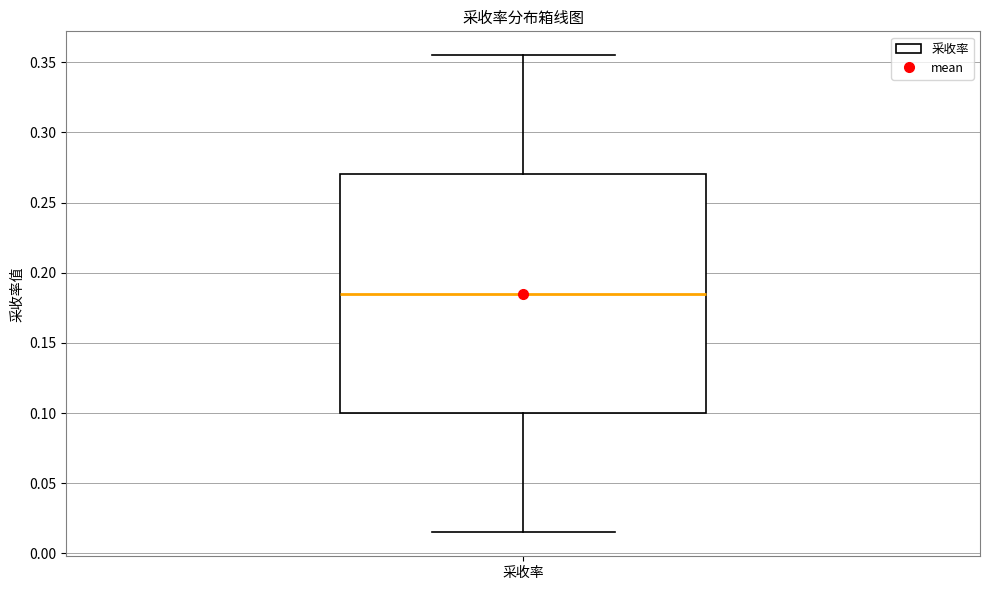

Read this box plot against the y-axis: the position of the median line, the range covered by the box, and the ends of both whiskers. The values are not printed on the chart, so give them approximately, as read against the axis.

median 0.185, box 0.100 to 0.270, whiskers 0.015 to 0.355